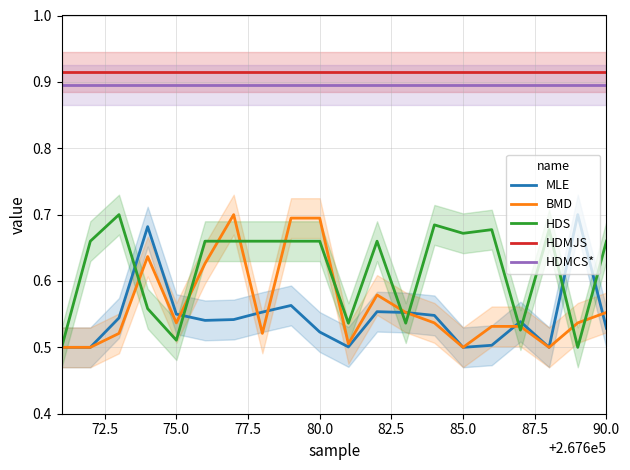

True or false: HDMJS and HDMCS* cross at least once.

False